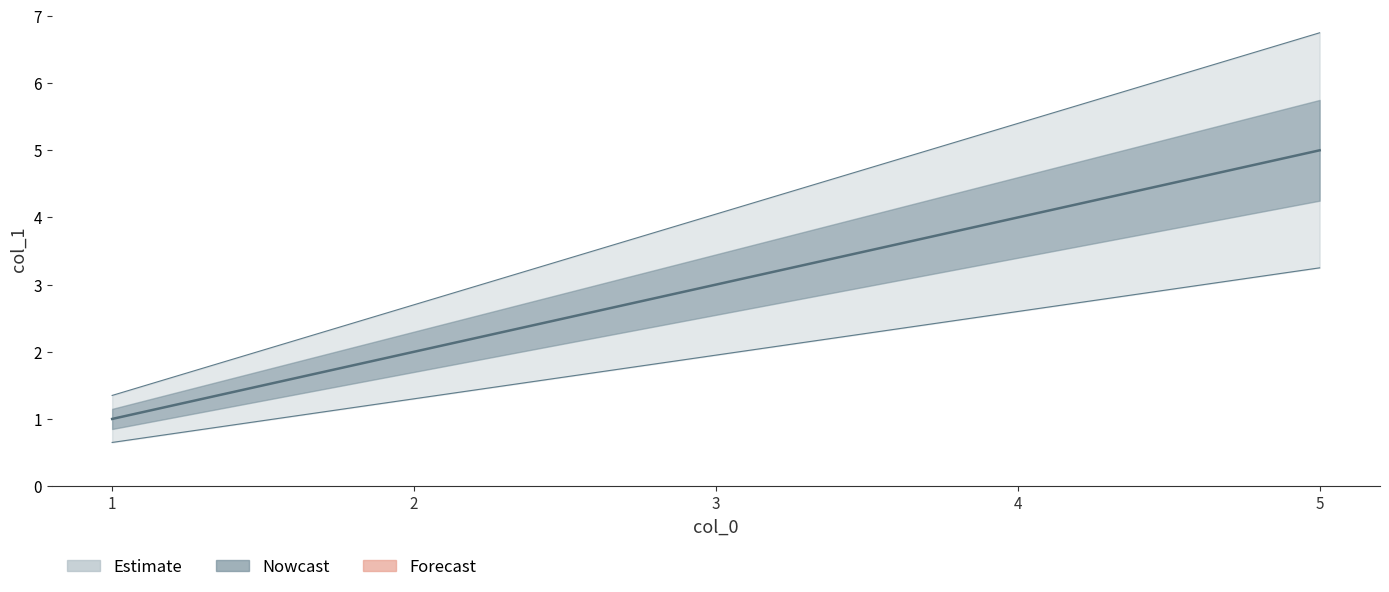

Does the chart display data point markers on the line(s)?

No